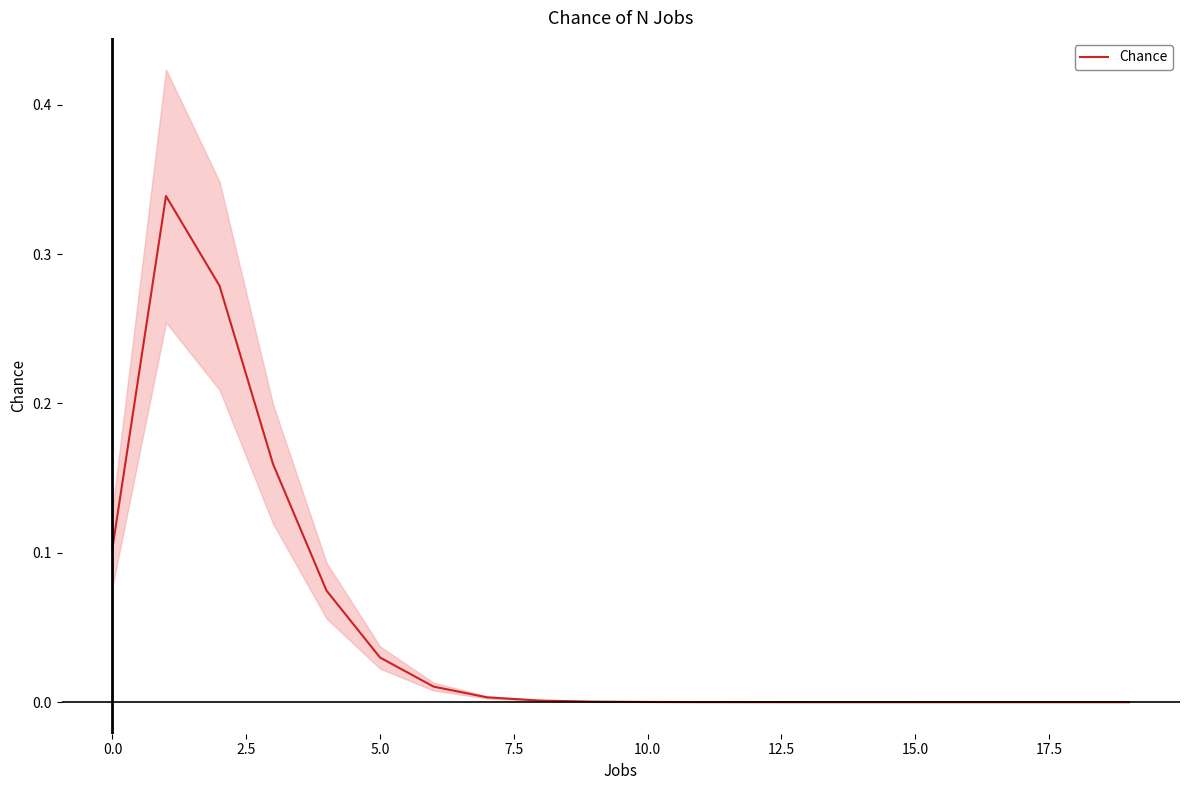

What is the sum of all values?

1.0